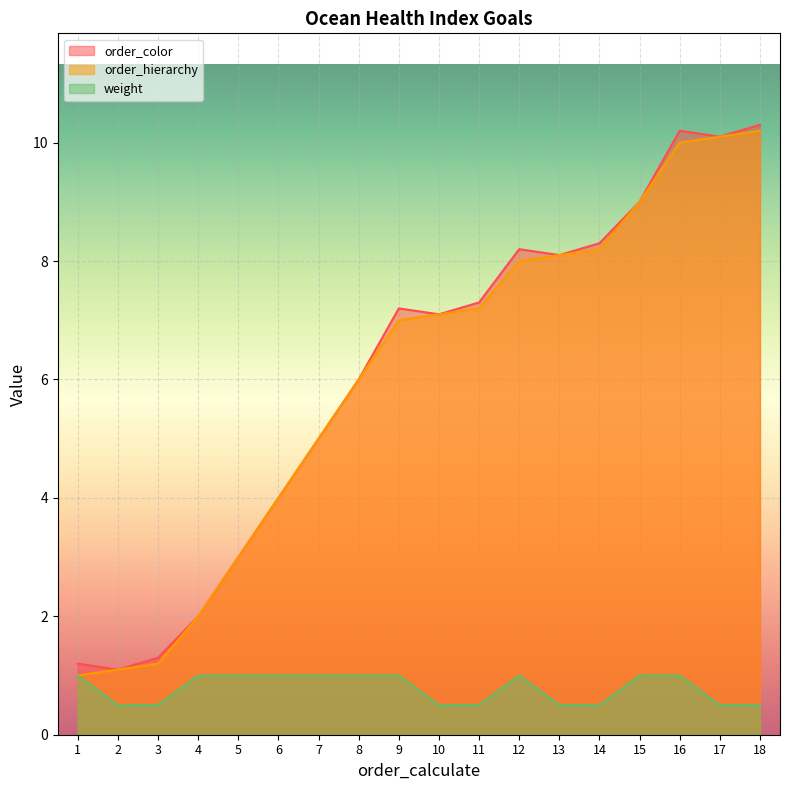

Which has a higher value, 7 or 8?

8